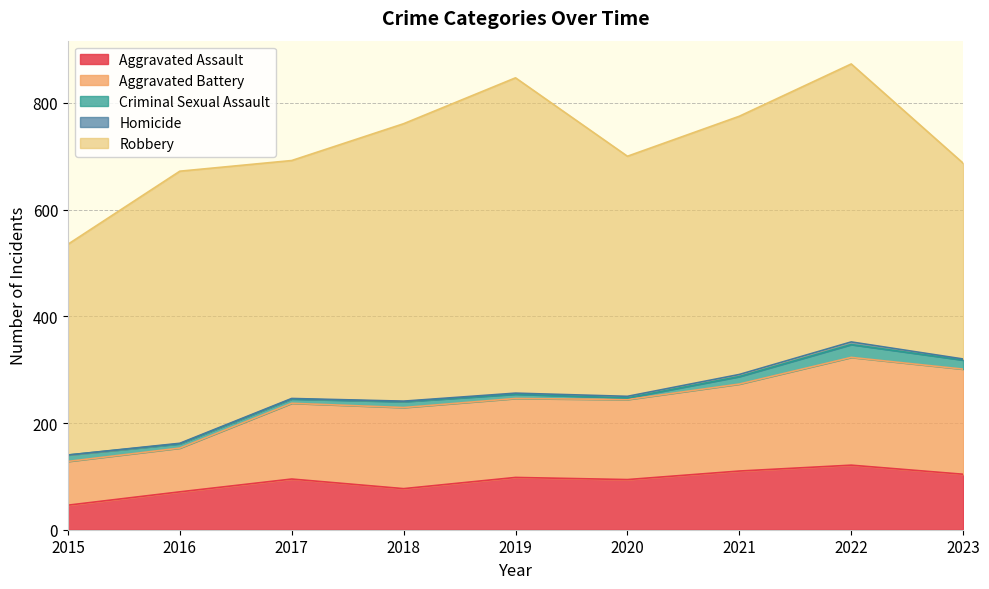

Which category has the highest value across all series?

2019